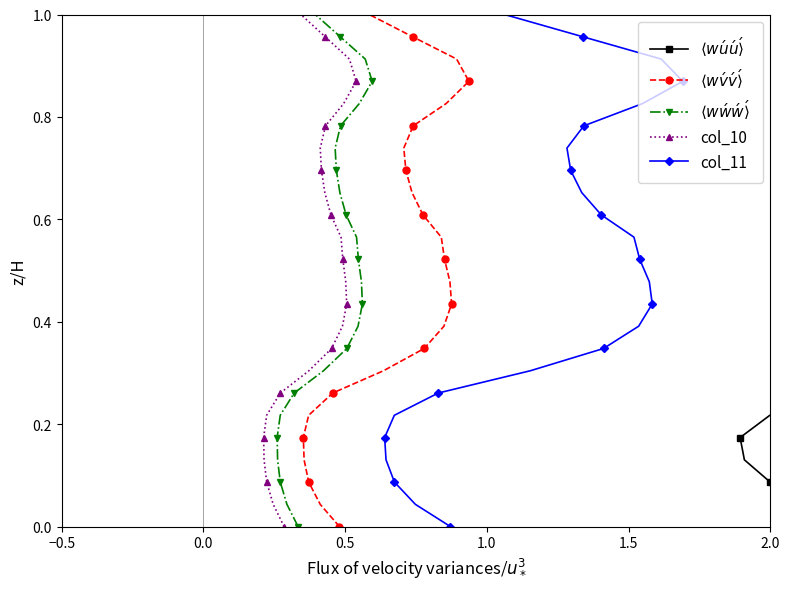

What is the sum of all $\langle w\'w\'w\' \rangle$ values?

12.0